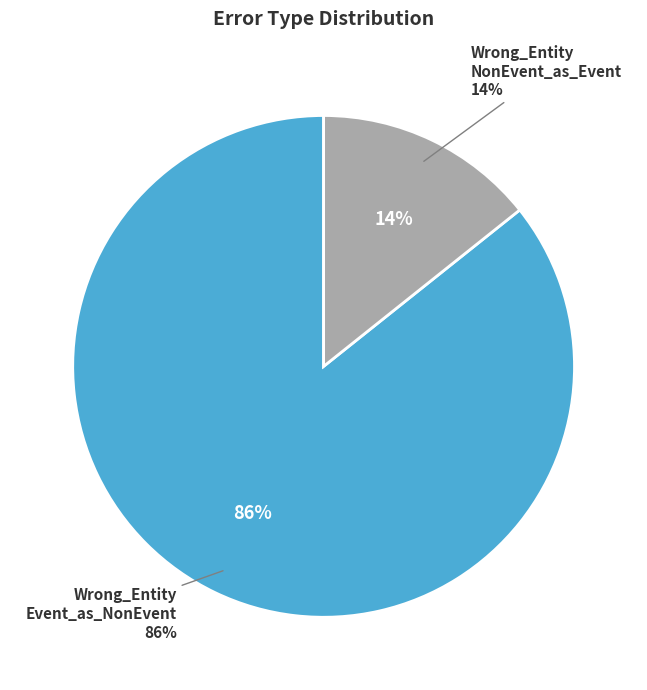

What is the majority slice?

Wrong_Entity_Event_as_NonEvent